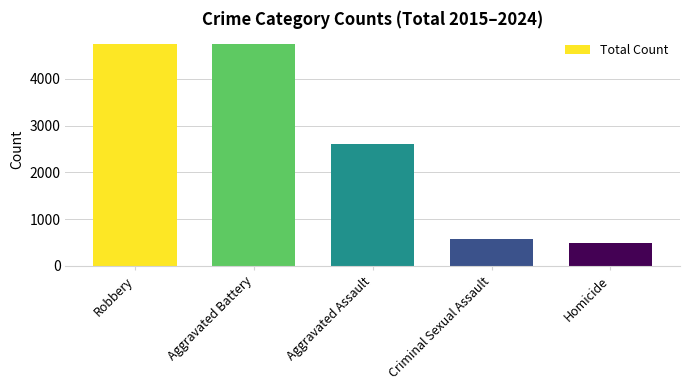

What is the label of the 1st bar from the right?

Homicide